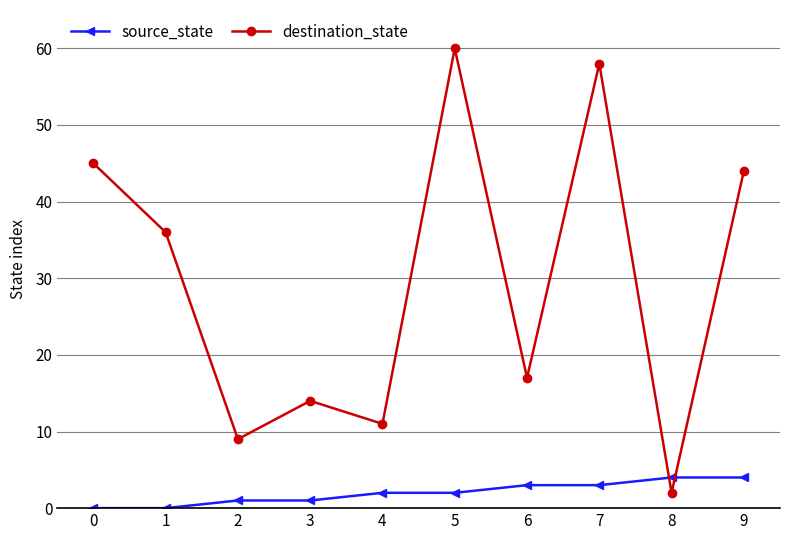

At how many categories does at least one series exceed 8?

9